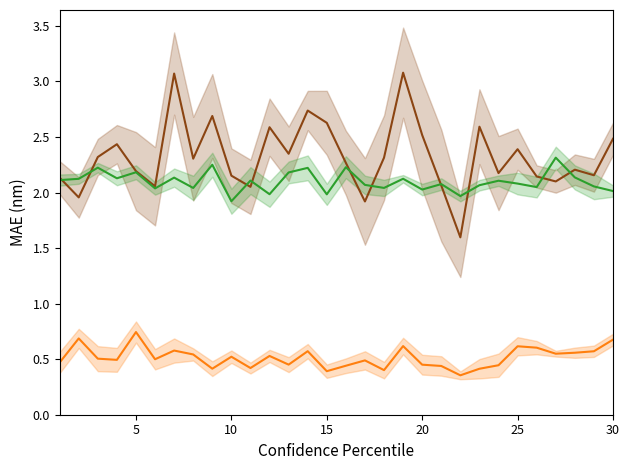

The Concrete GD series shows 0.8 at 20. True or false?

False